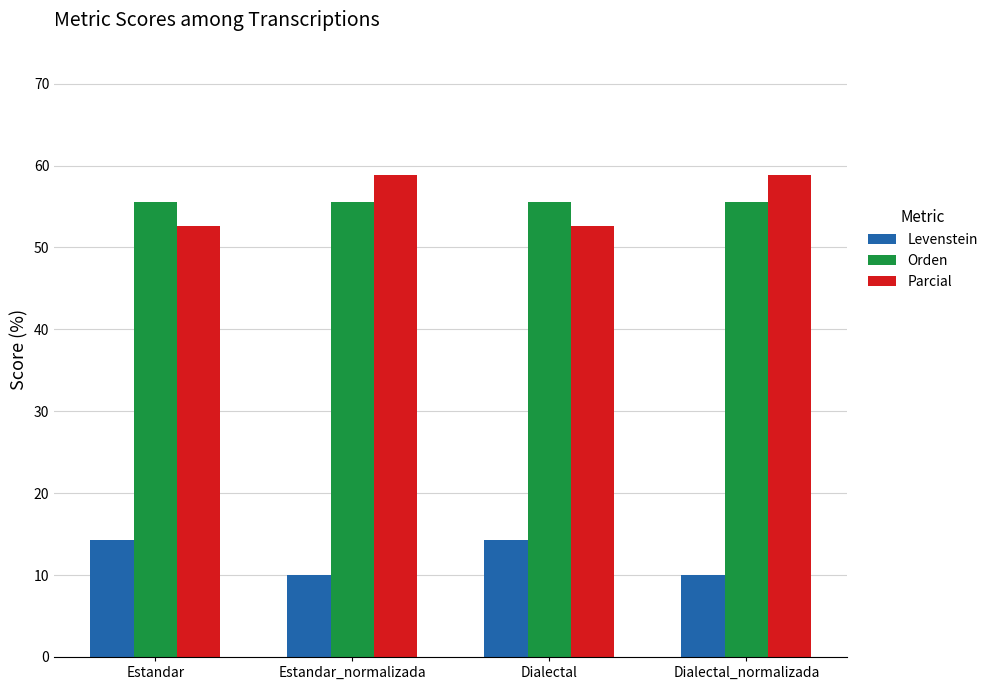

What is the greatest value displayed?

58.8